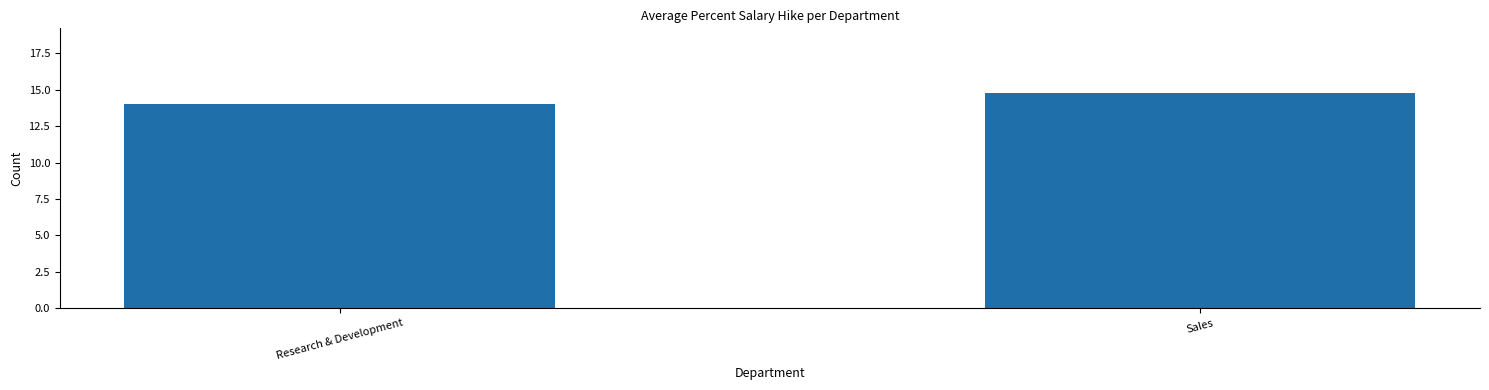

What is the label of the 1st bar from the right?

Sales